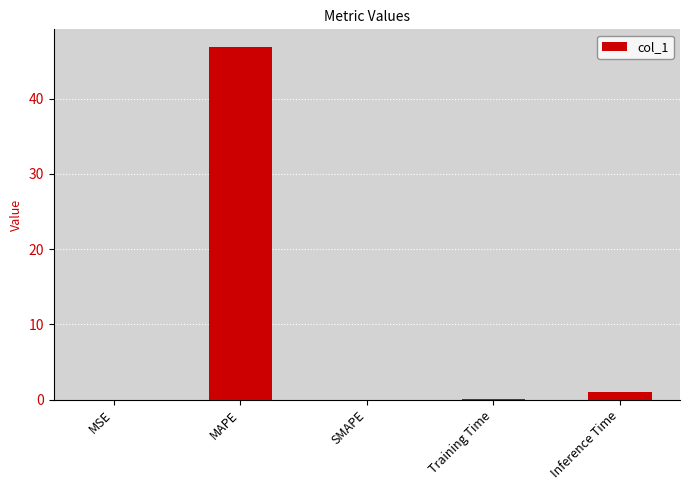

What is the change in value from MSE to Inference Time?

+1.0